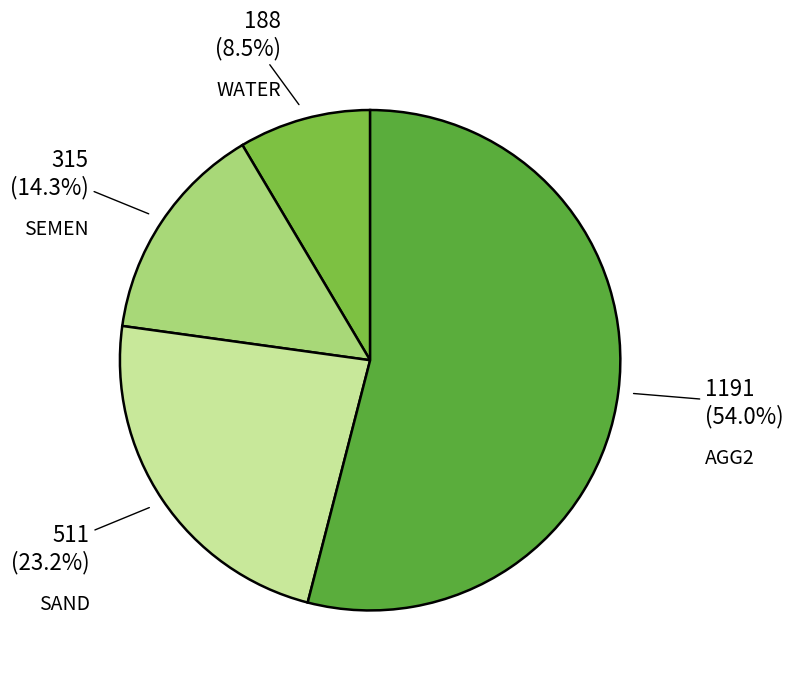

Which category has the biggest portion of the pie?

AGG2